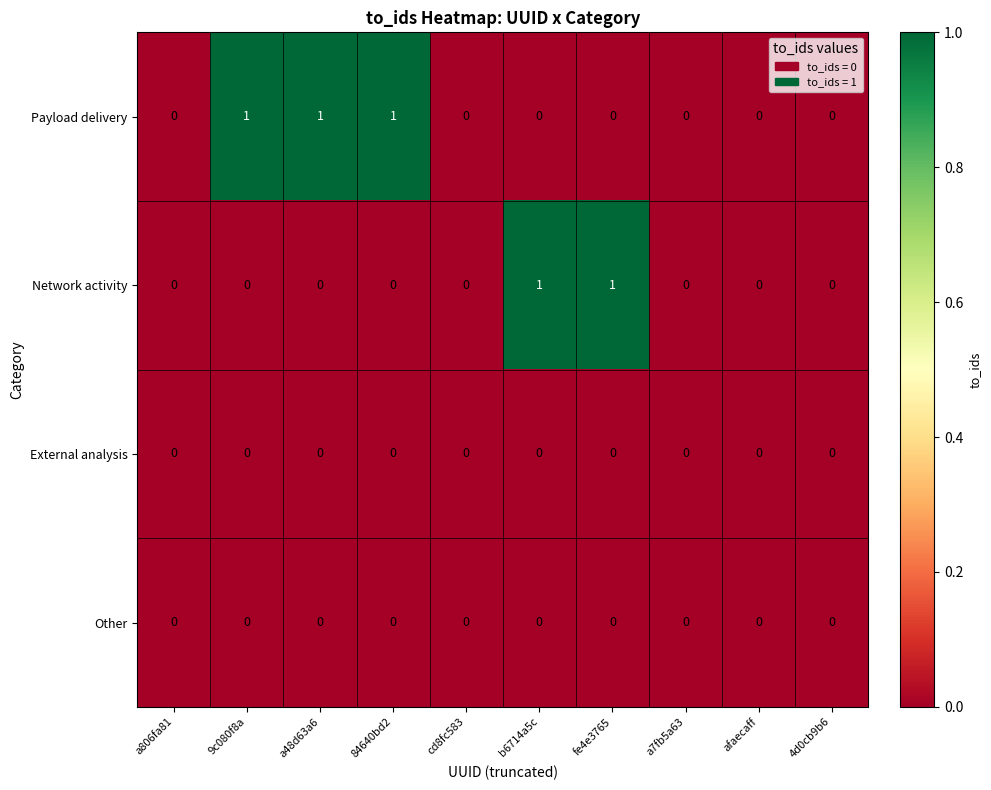

Between a806fa81 and b6714a5c, which series saw the biggest shift?

Network activity